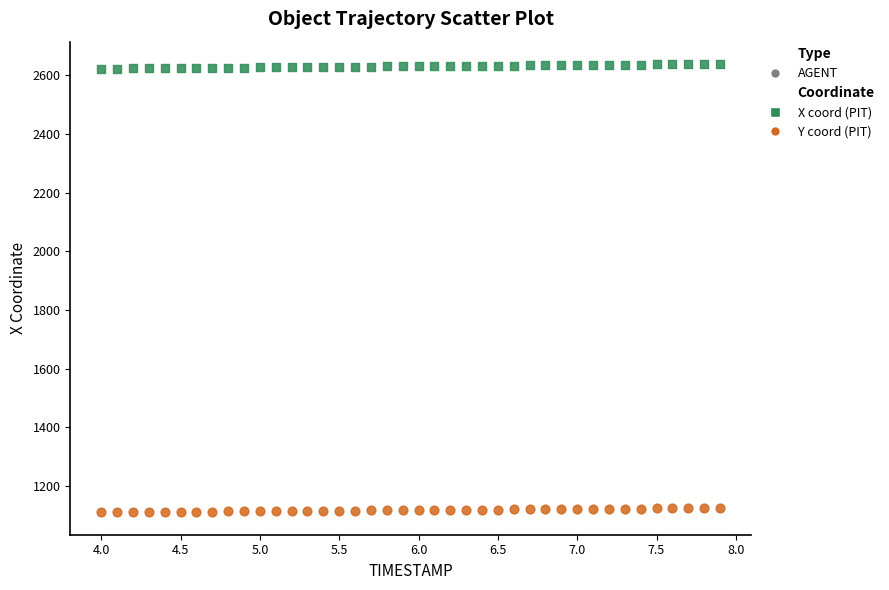

Across all data points, what is the range of Y values (max minus min)?

1527.0